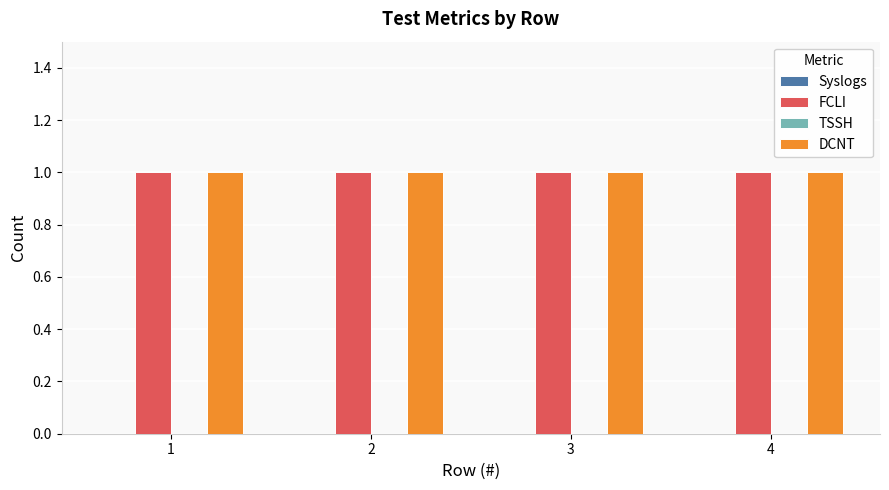

At how many categories does at least one series exceed 0?

4